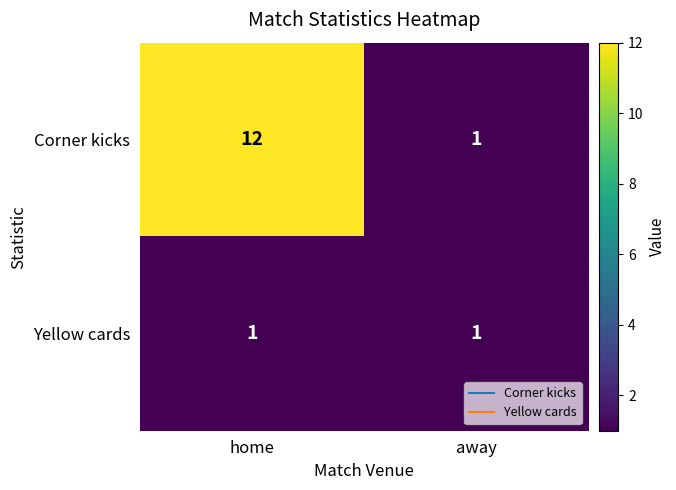

Reading left to right, extract all data points from this chart.

Corner kicks: home=12	away=1
Yellow cards: home=1	away=1